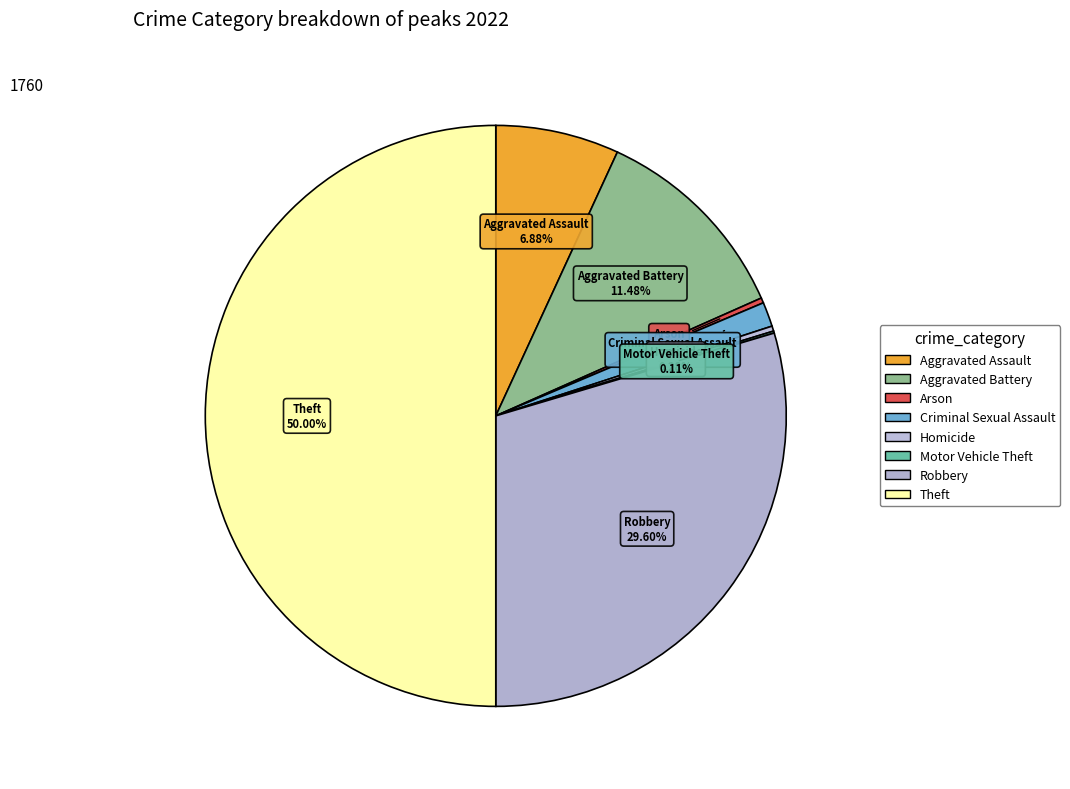

Between Theft and Aggravated Assault, which is larger?

Theft